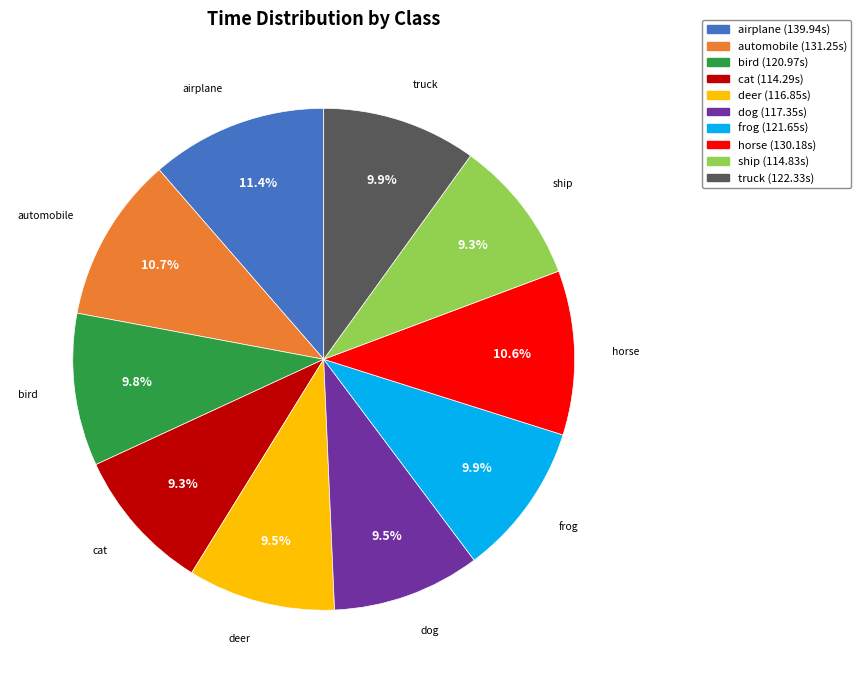

Approximately how many times larger is the value at horse compared to ship?

1.1